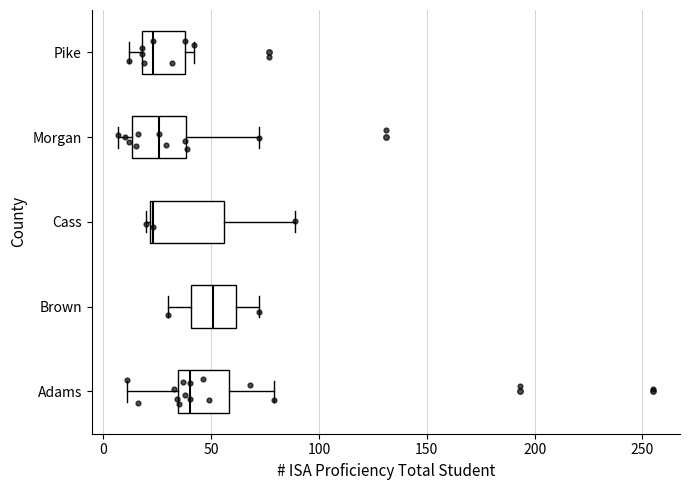

Reading bottom to top, read every box against the x-axis: the position of its median line, the range the box covers, and the ends of its whiskers. The values are not printed on the chart, so give them approximately, as read against the axis.

Adams: median 40, box 35 to 60, whiskers 10 to 80
Brown: median 50, box 40 to 60, whiskers 30 to 70
Cass: median 25, box 20 to 55, whiskers 20 to 90
Morgan: median 25, box 15 to 40, whiskers 5 to 70
Pike: median 25, box 20 to 40, whiskers 10 to 40 (just right of the box's right edge)